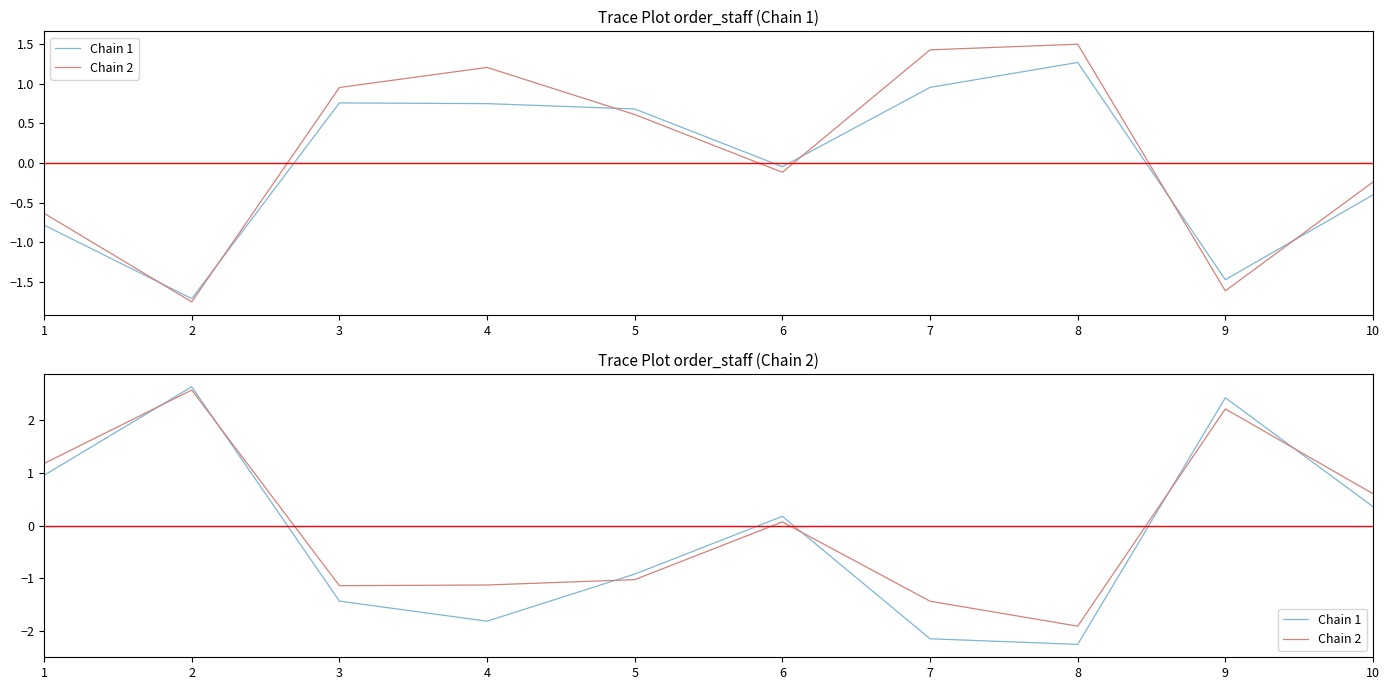

Rank the series by their maximum value, from highest to lowest.

Chain 1, Chain 2